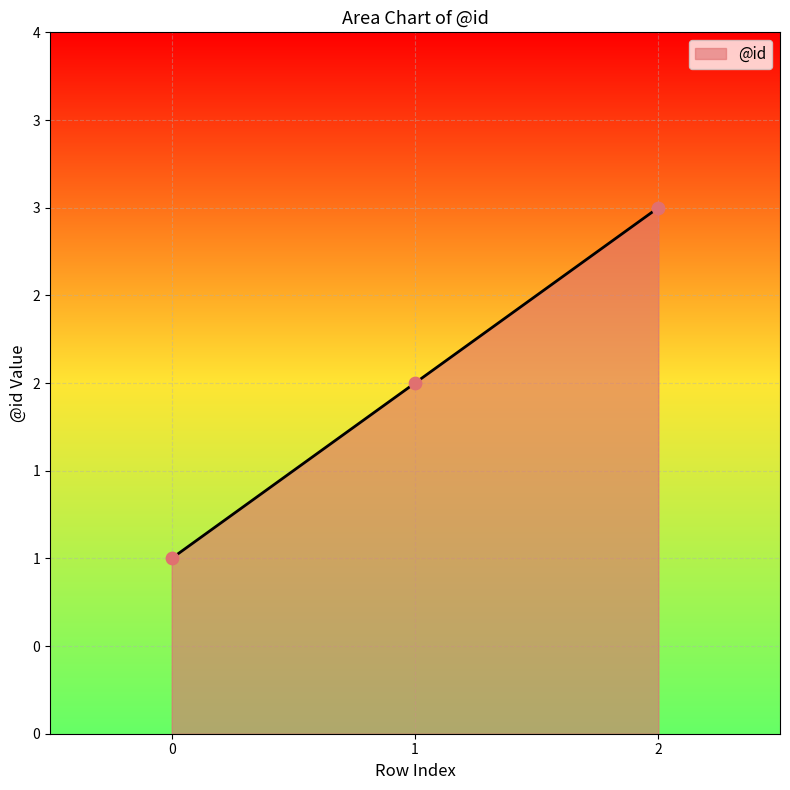

What is the change in value from 0 to 2?

+2